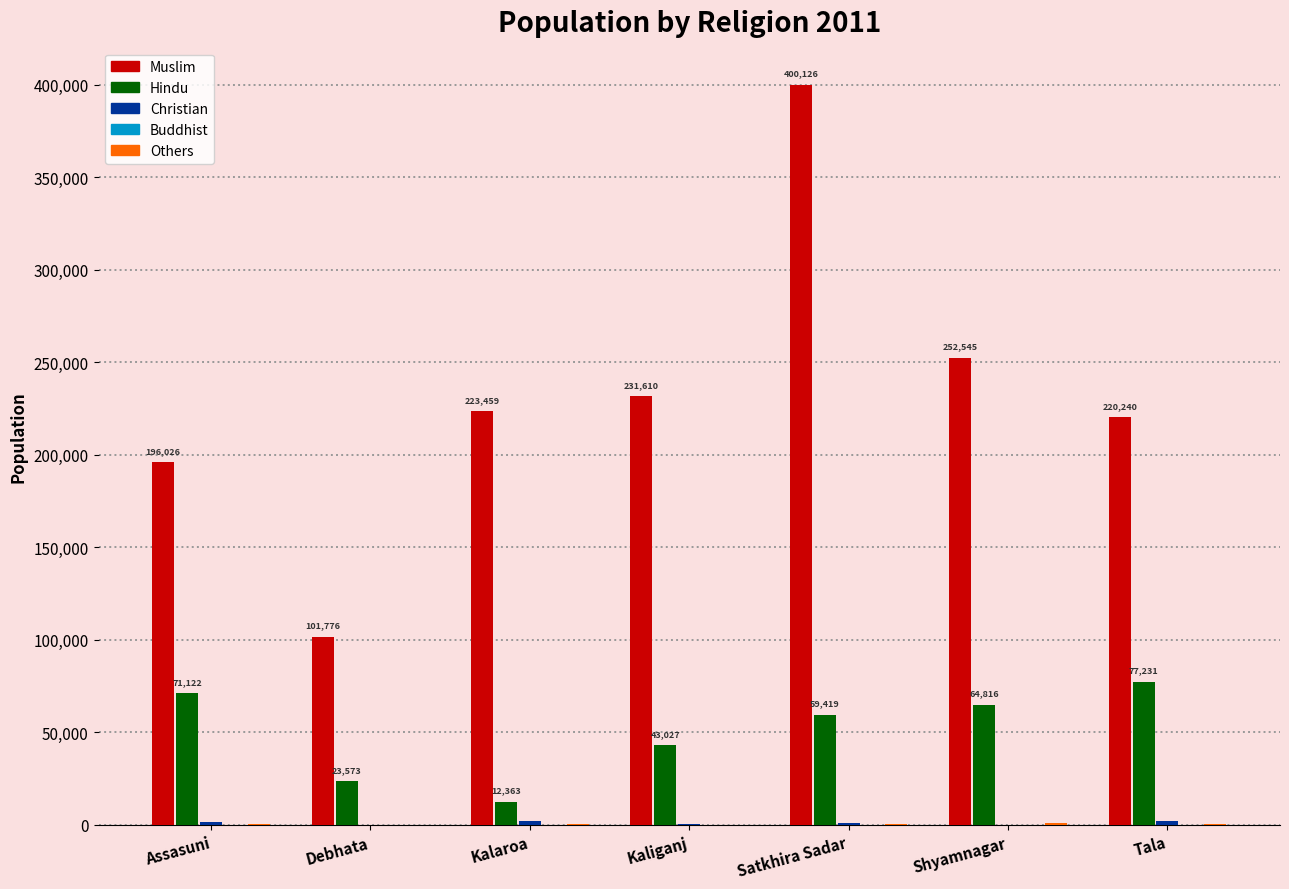

Which label corresponds to the largest value in the chart?

Satkhira Sadar